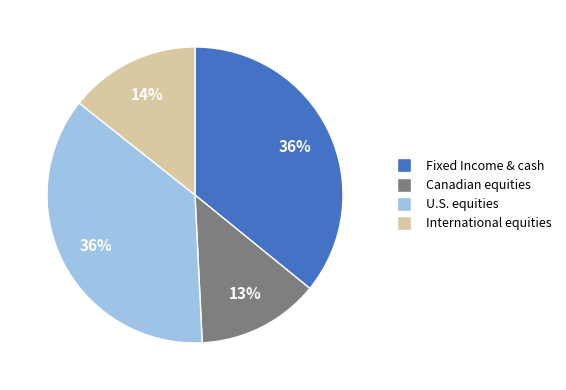

To the nearest percent, what is the difference between the largest and smallest slice percentages?

23%